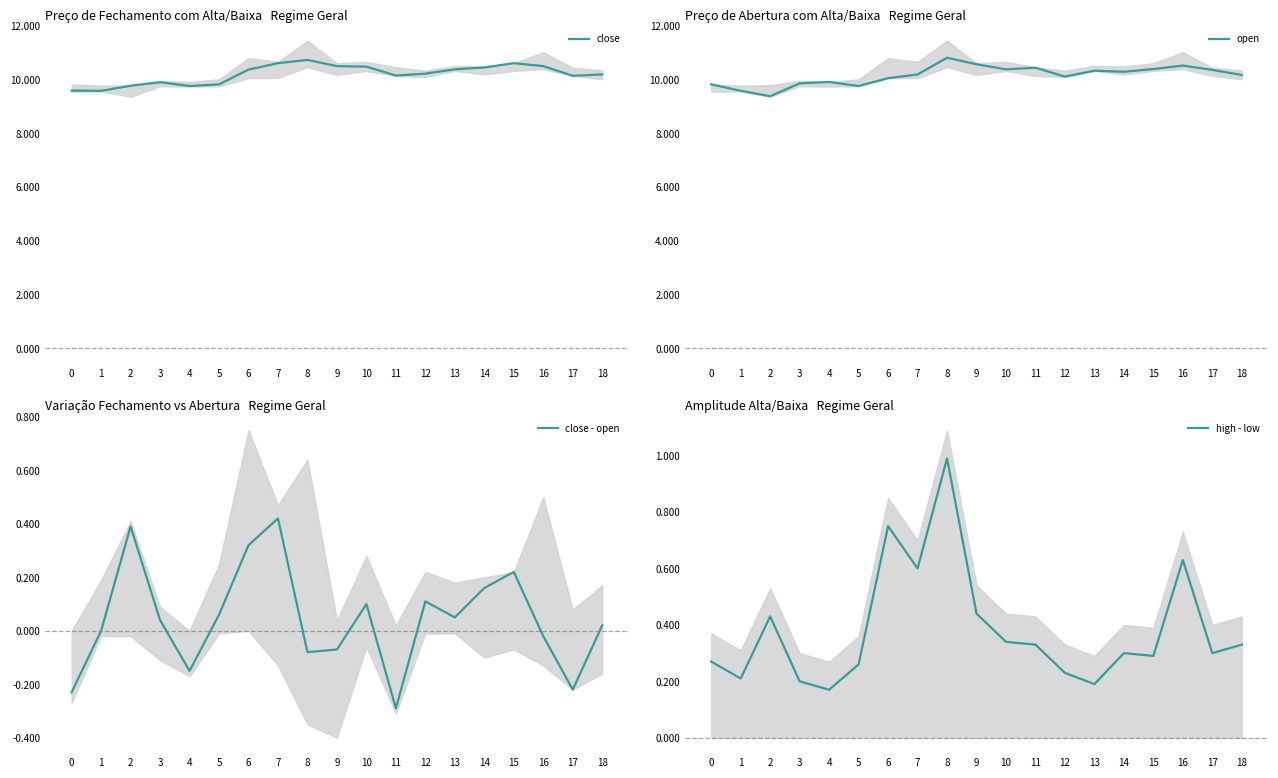

Is this an area chart (filled region under the line)?

No